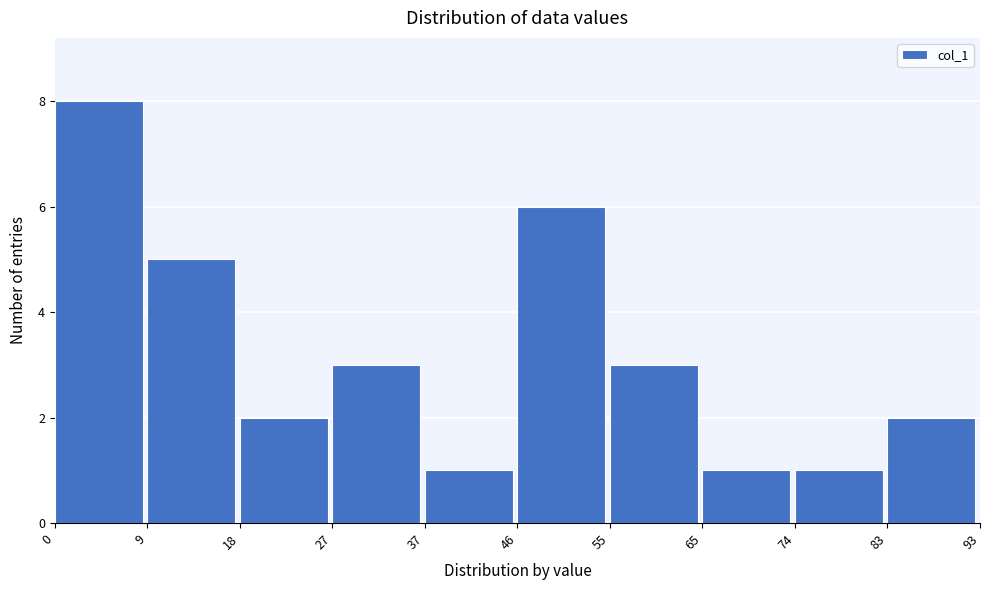

Reading left to right, list every bar in this chart as the range it spans on the x-axis followed by its height. The values are not printed on the chart, so give them approximately, as read against the axis.

0 to 9: 8
9 to 18: 5
18 to 27: 2
27 to 37: 3
37 to 46: 1
46 to 55: 6
55 to 65: 3
65 to 74: 1
74 to 83: 1
83 to 93: 2